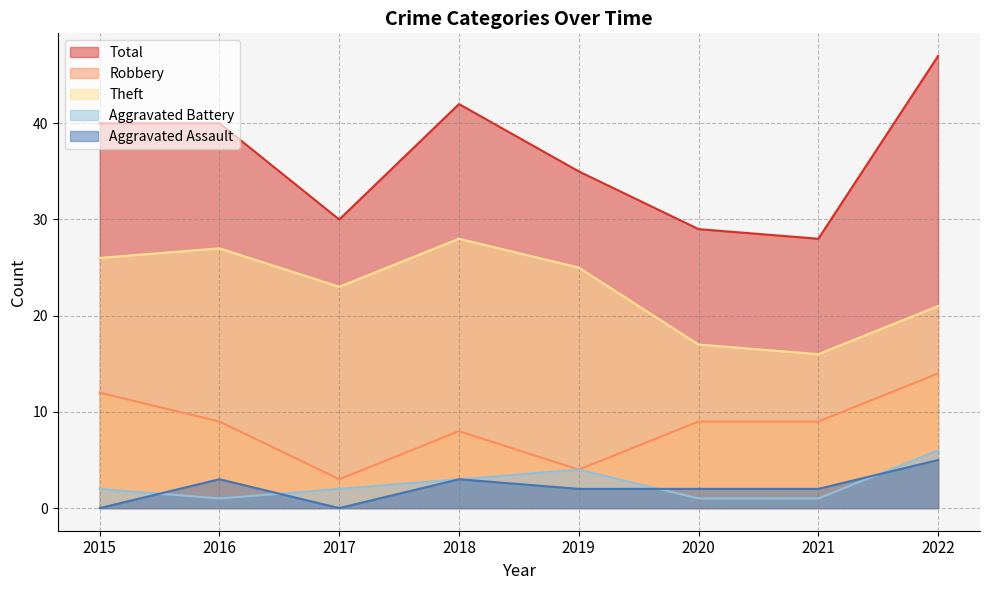

What is the difference between the maximum and second lowest values in the Total series?

18